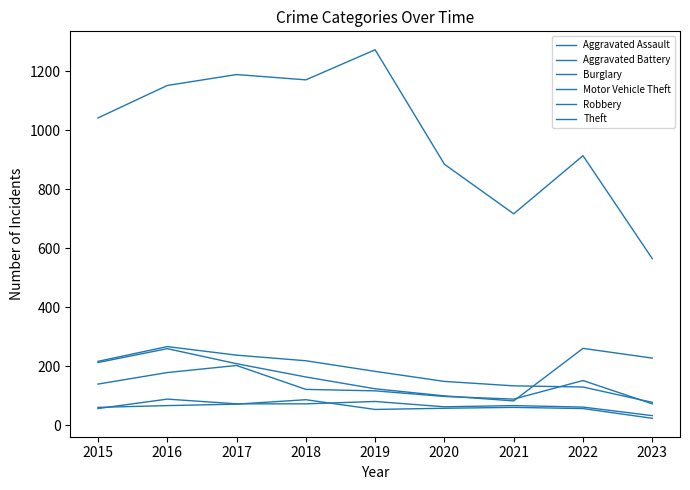

What is the value of the Burglary point at the 7th from the left?

133